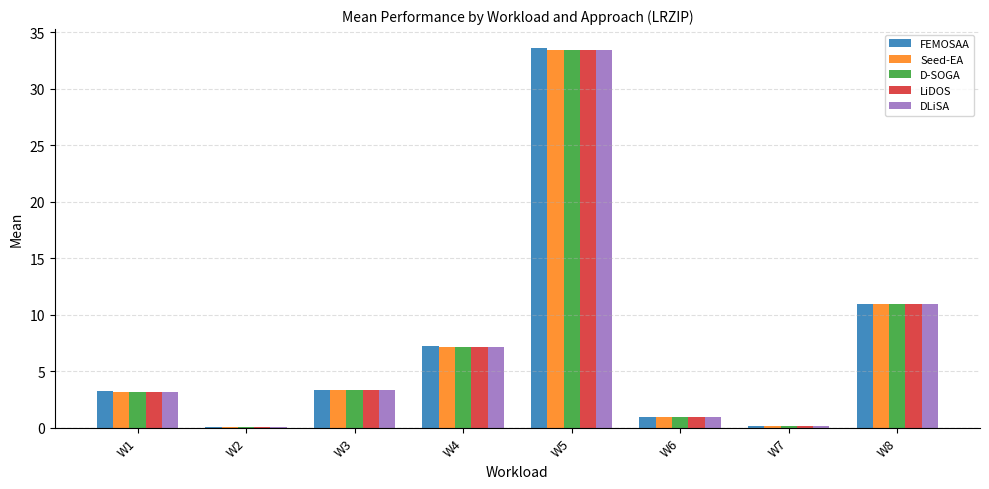

Which category has the highest value across all series?

W5